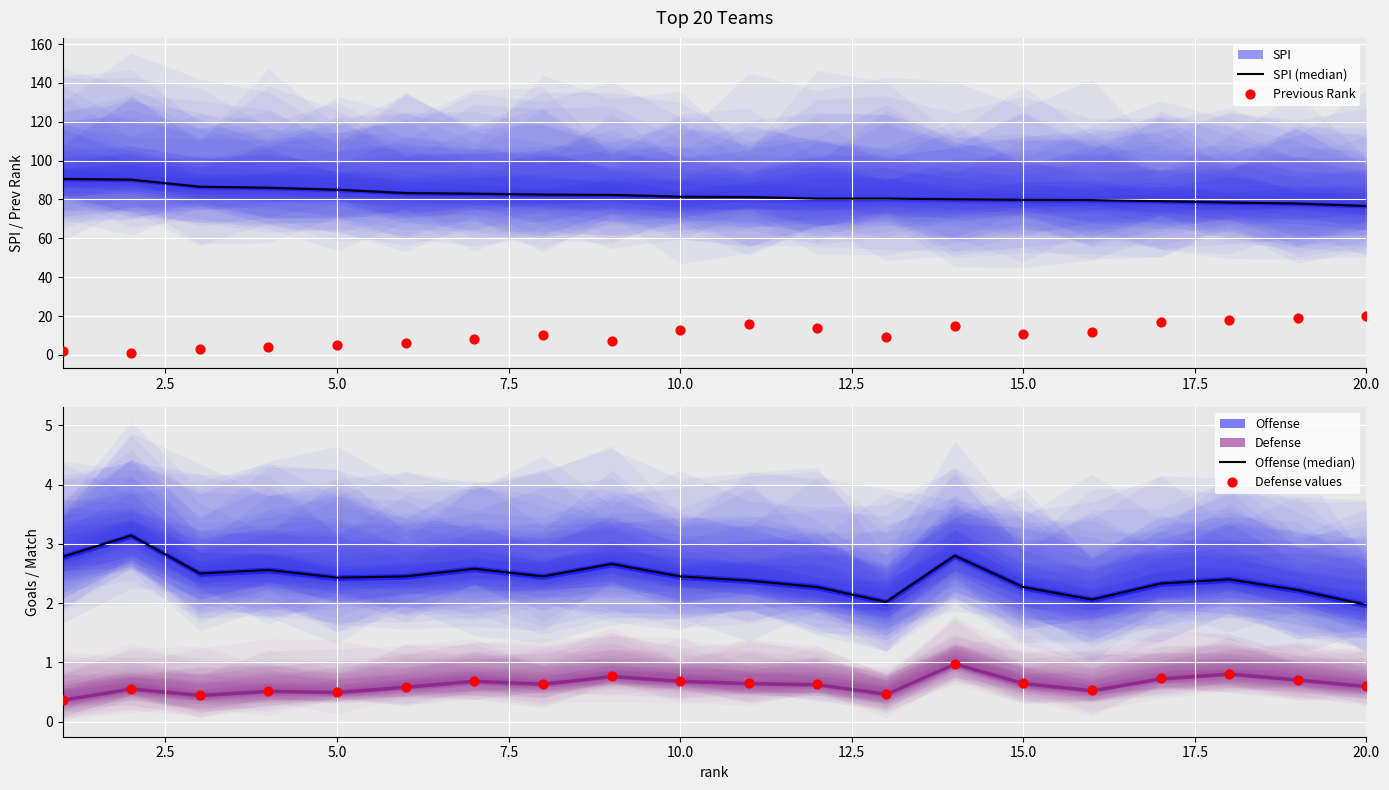

At how many categories does at least one series exceed 32?

20